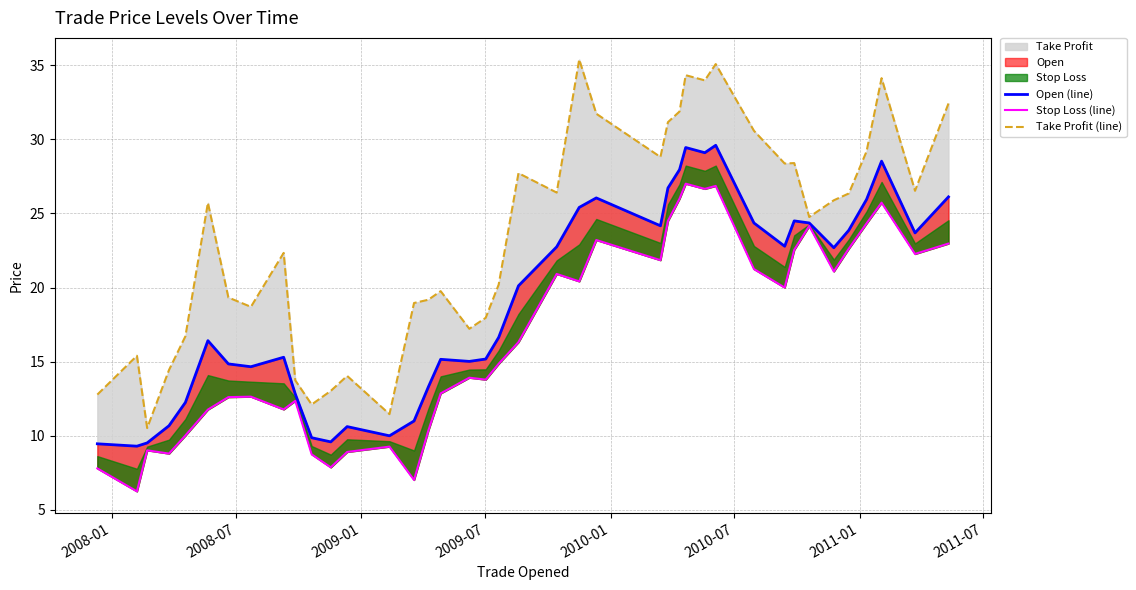

How many interior local valleys does the Stop Loss (line) series have?

12